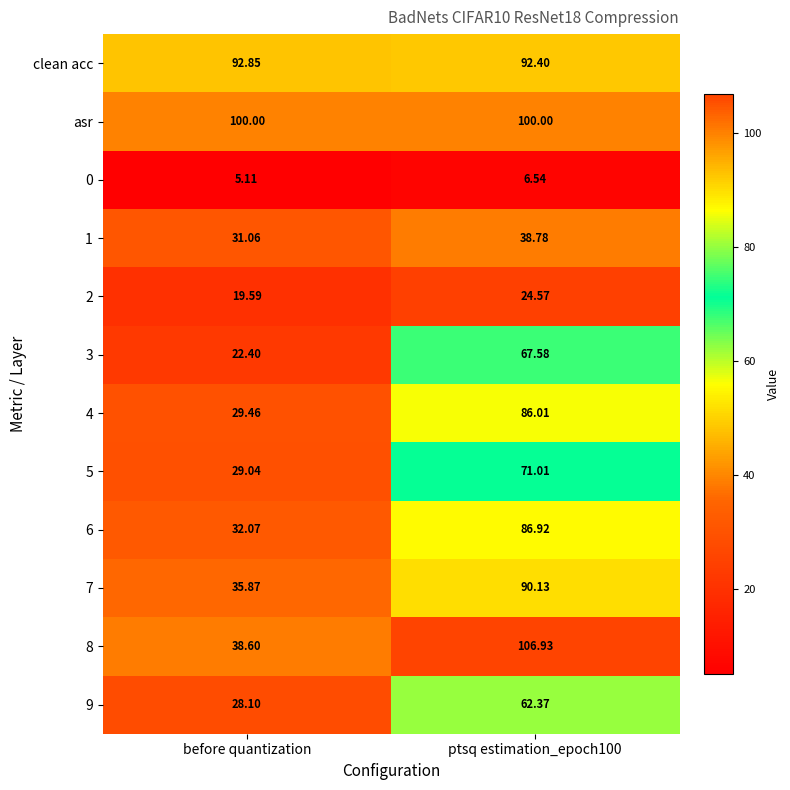

At how many categories does at least one series exceed 63?

2